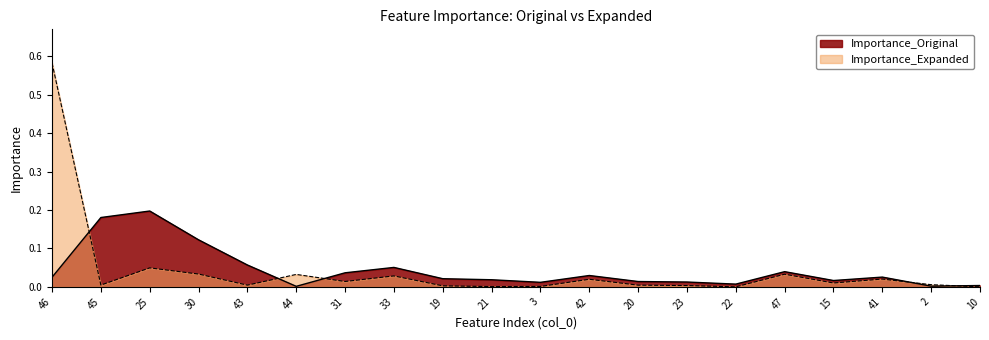

What is the greatest value displayed?

0.6